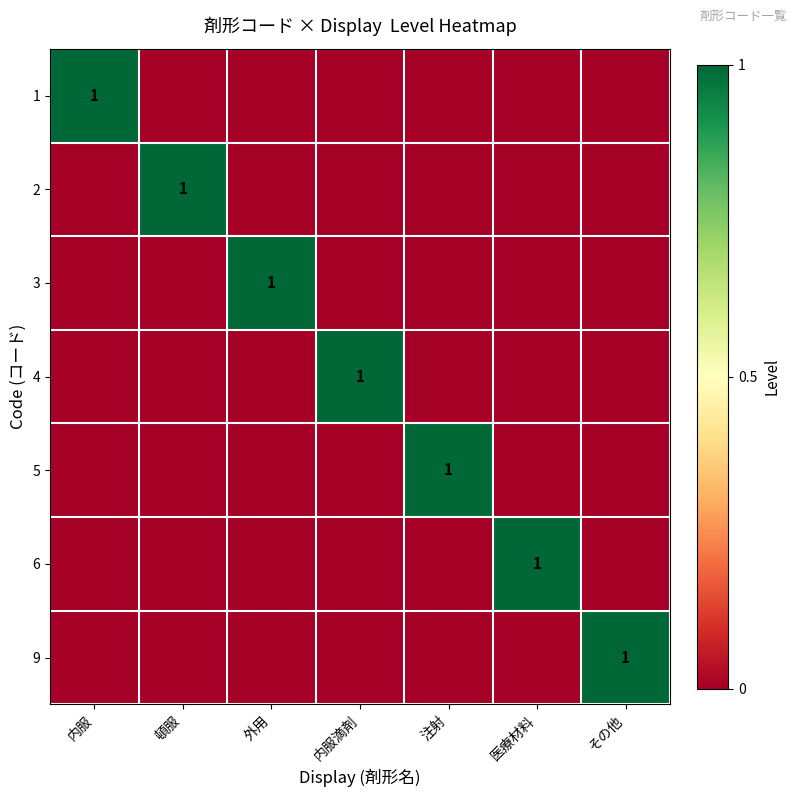

True or false: 9 has a value of 1 at その他.

True